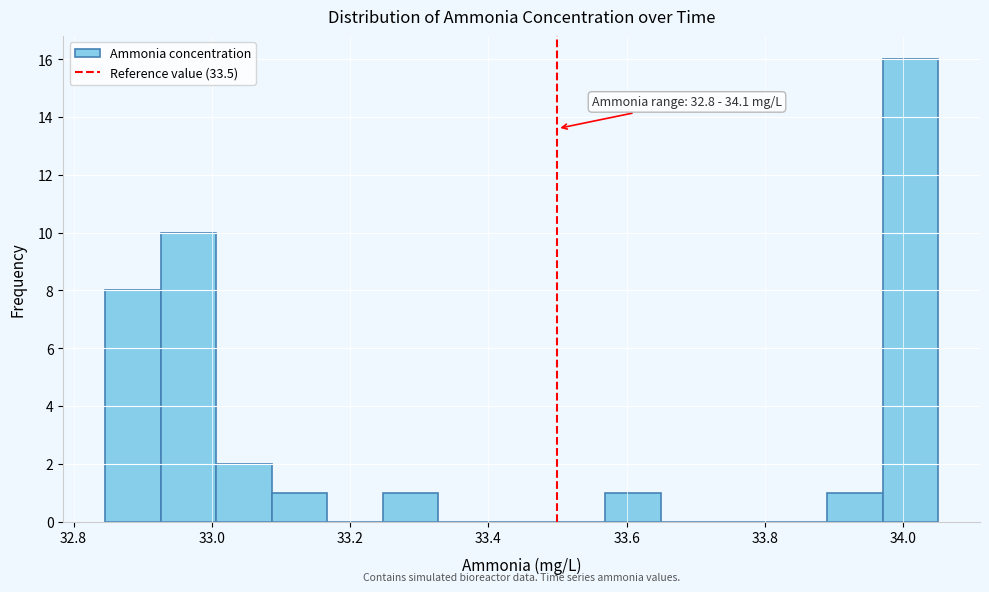

Which range on the x-axis has the tallest bar?

33.98 to 34.06